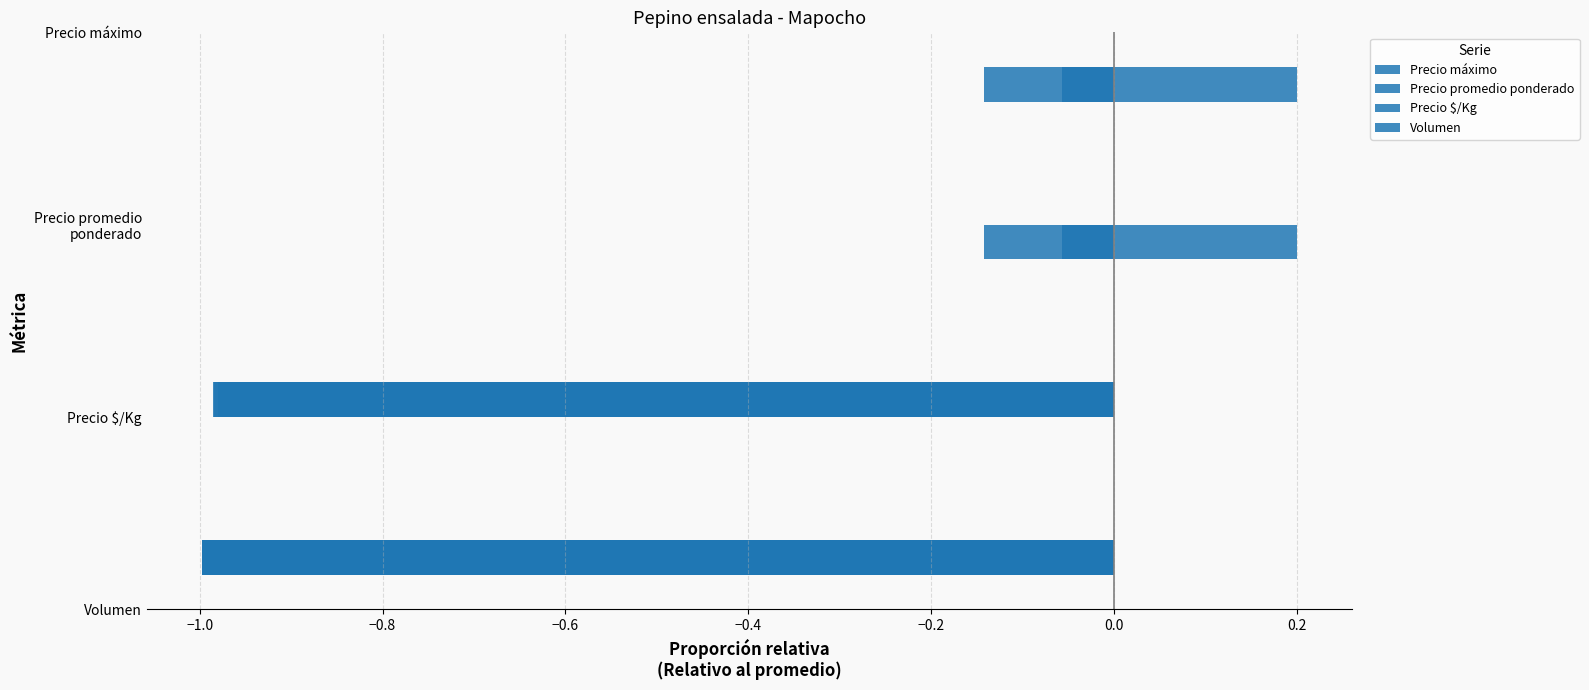

Which series has the largest total across all categories?

Precio máximo